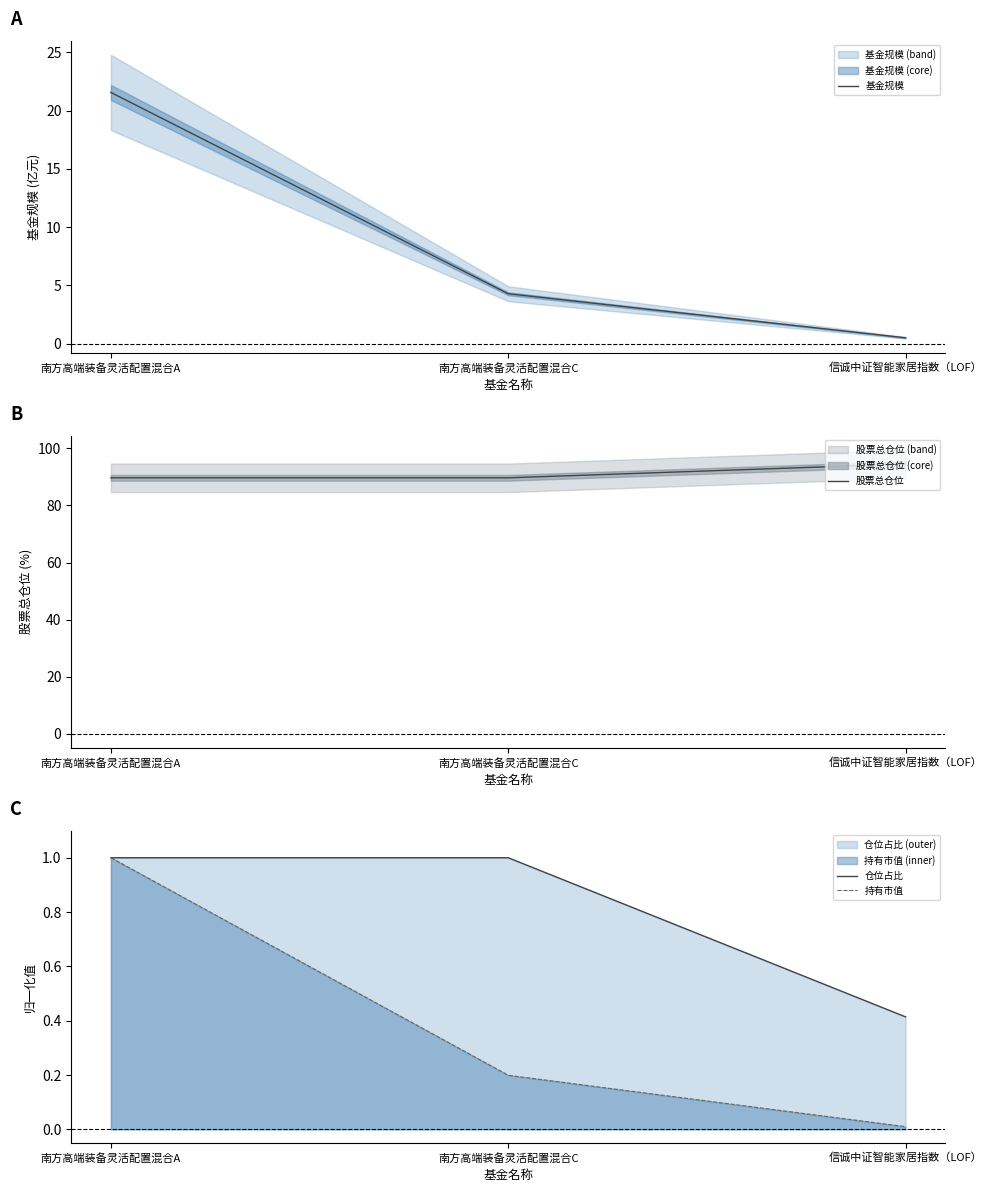

Reading left to right, transcribe all the data shown in this chart.

基金规模: 南方高端装备灵活配置混合A=21.6	南方高端装备灵活配置混合C=4.3	信诚中证智能家居指数（LOF）=0.5
股票总仓位: 南方高端装备灵活配置混合A=89.7	南方高端装备灵活配置混合C=89.7	信诚中证智能家居指数（LOF）=94.5
仓位占比: 南方高端装备灵活配置混合A=1.0	南方高端装备灵活配置混合C=1.0	信诚中证智能家居指数（LOF）=0.4
持有市值: 南方高端装备灵活配置混合A=1.0	南方高端装备灵活配置混合C=0.2	信诚中证智能家居指数（LOF）=0.0